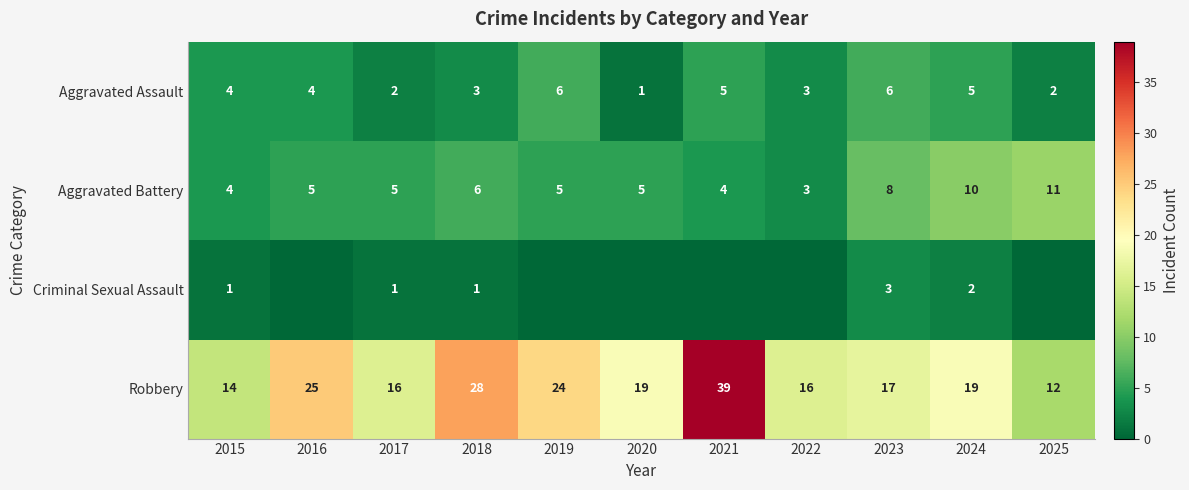

At which category is the sum across all series the highest?

2021